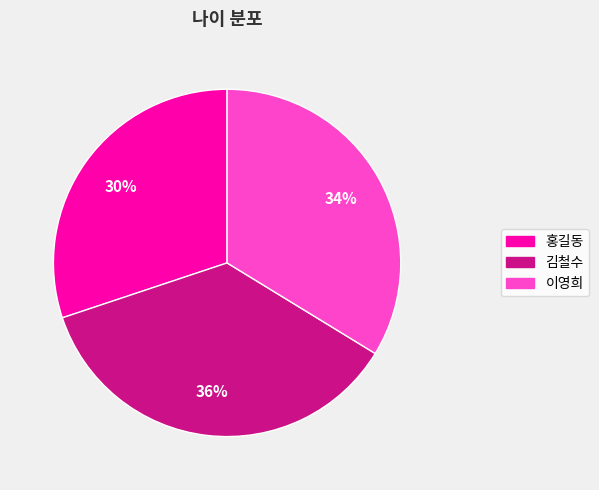

Is there a majority slice in this chart?

No